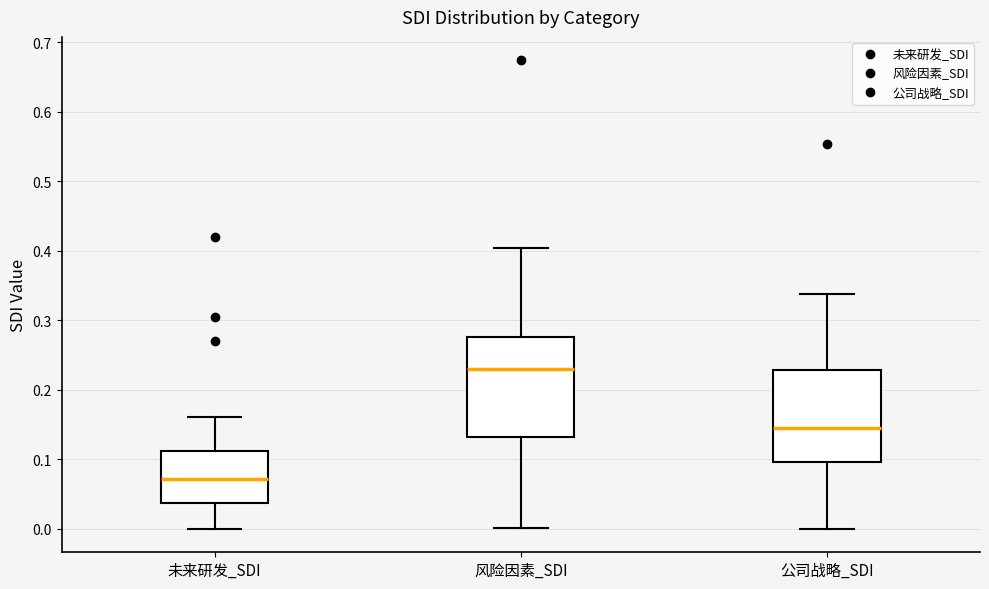

Which box's median line is the highest?

风险因素_SDI